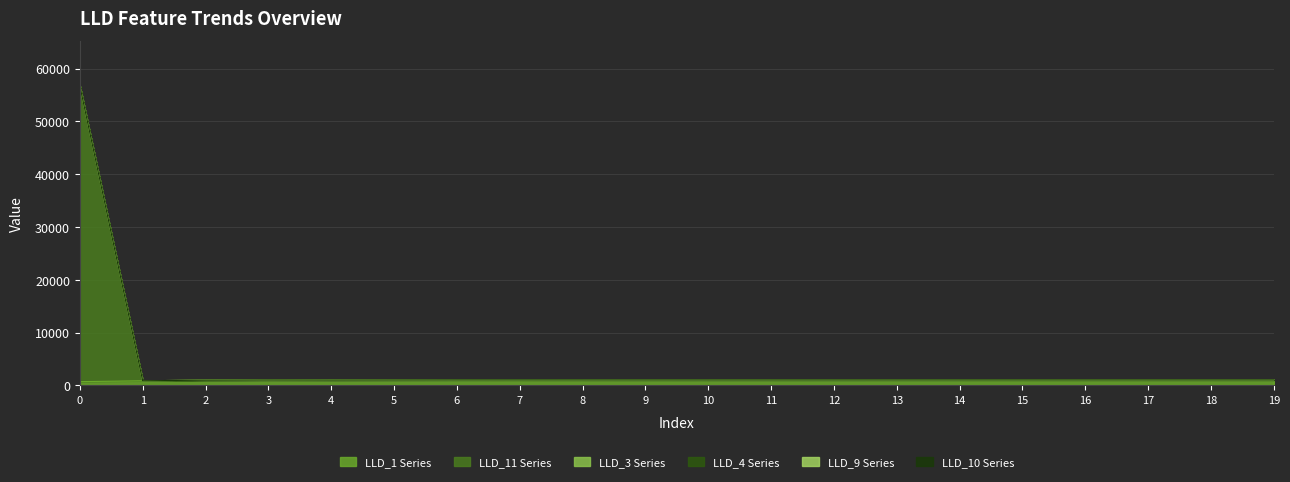

What are all the series names shown in the legend?

LLD_1, LLD_11, LLD_3, LLD_4, LLD_9, LLD_10